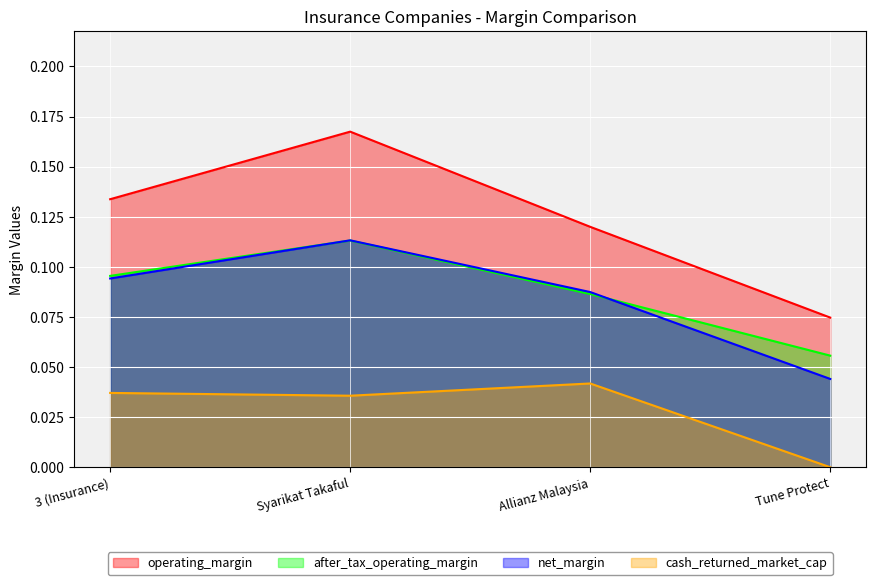

In net_margin, how many points are higher than both neighbors (excluding endpoints)?

1